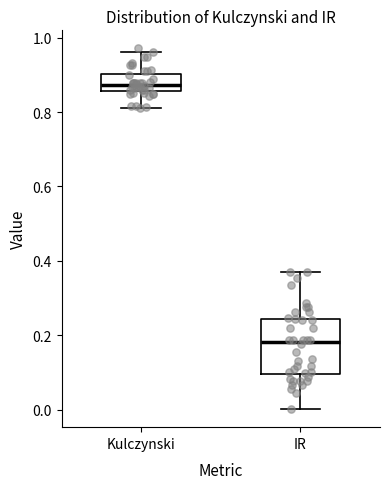

Reading left to right, read every box against the y-axis: the position of its median line, the range the box covers, and the ends of its whiskers. The values are not printed on the chart, so give them approximately, as read against the axis.

Kulczynski: median 0.88, box 0.86 to 0.90, whiskers 0.82 to 0.96
IR: median 0.18, box 0.10 to 0.24, whiskers 0.00 to 0.36